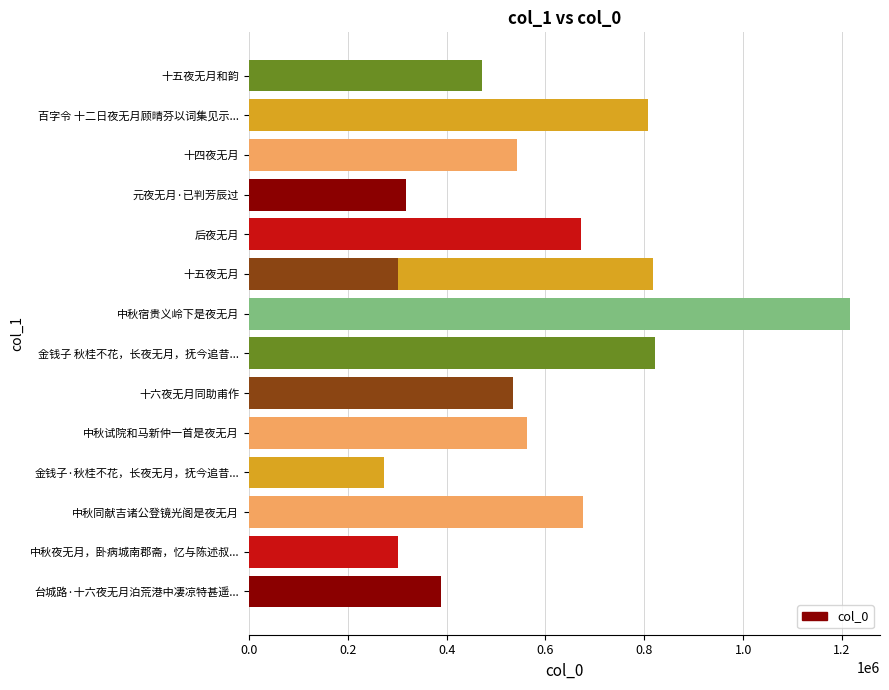

Reading left to right, transcribe all the data shown in this chart.

389336	302379	675163	273516	562172	533598	821381	1215902	817873	672022	318630	542016	808103	302527	471004